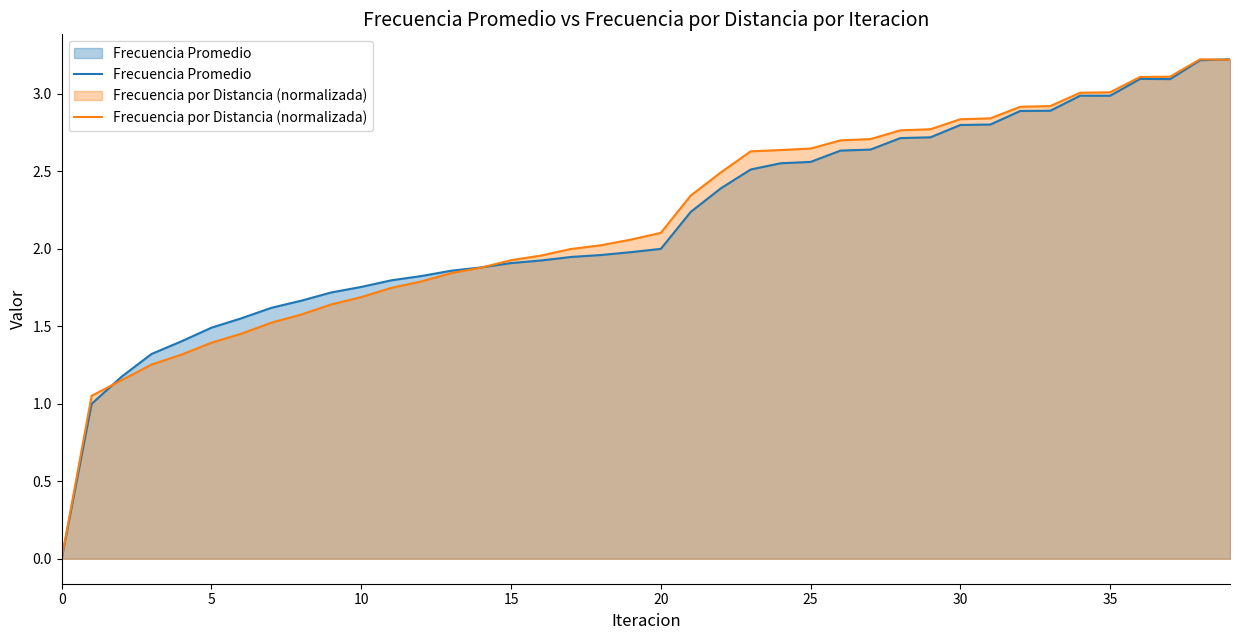

What is the highest value of the Frecuencia por Distancia (normalizada) series?

3.2